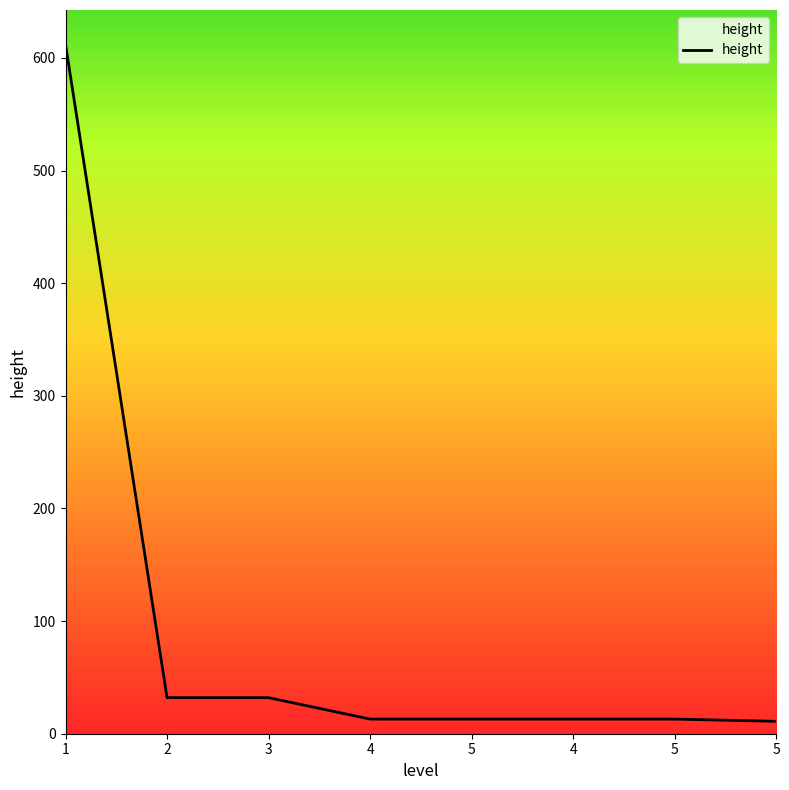

List the labels in order of value, largest first.

1, 2, 3, 4, 5, 4, 5, 5